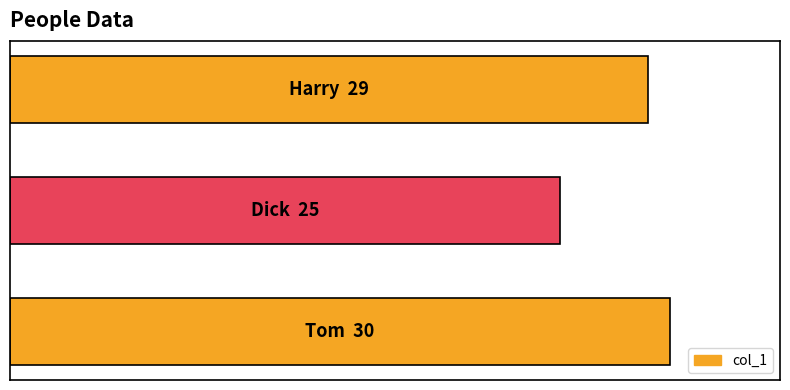

What is the maximum value shown in the chart?

30